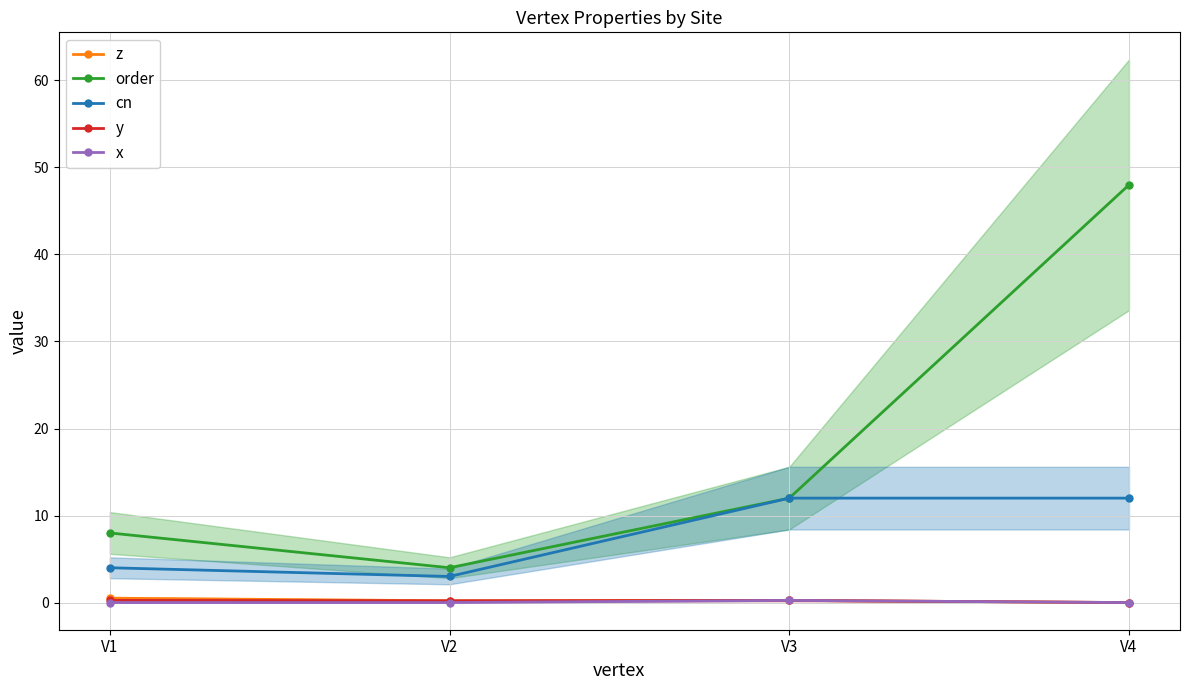

Does the chart have visible grid lines?

Yes